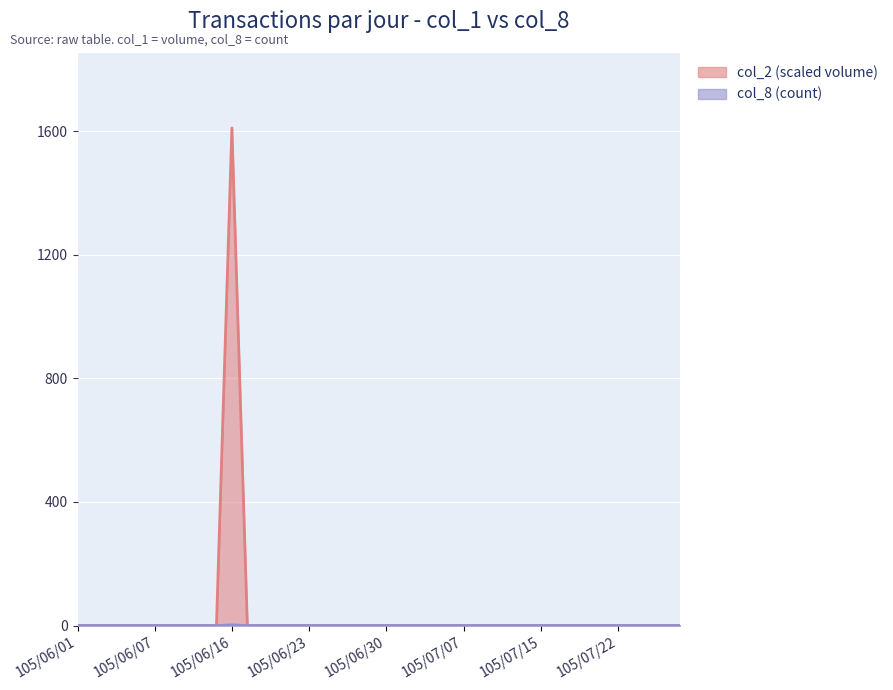

Which label corresponds to the smallest value in the chart?

105/06/01